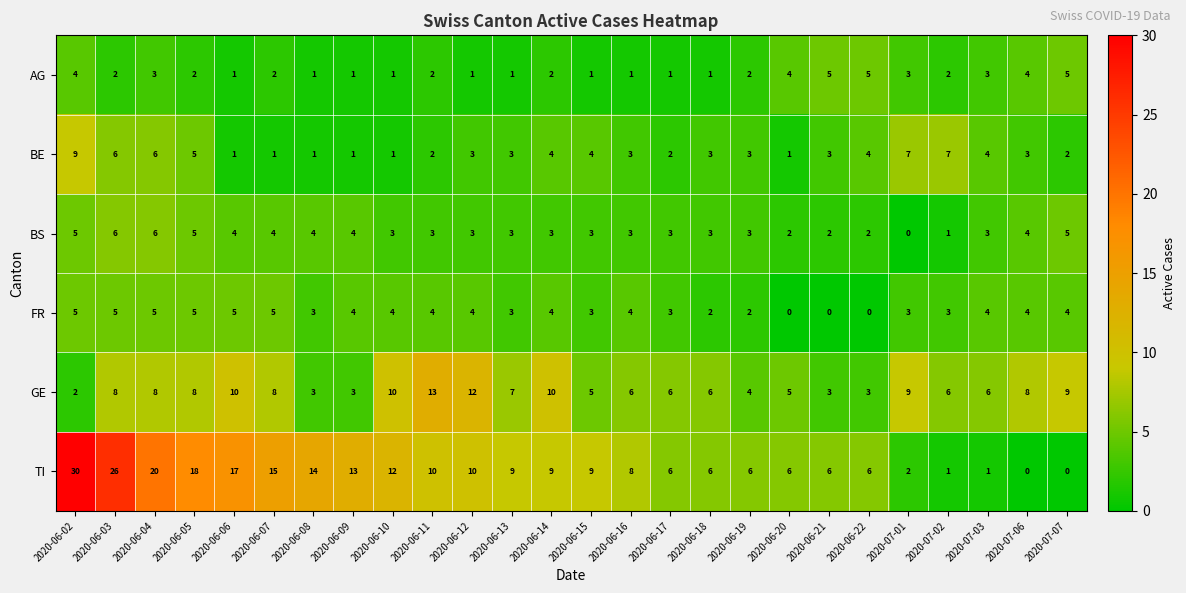

The BE series shows 1 at 2020-06-07. True or false?

True